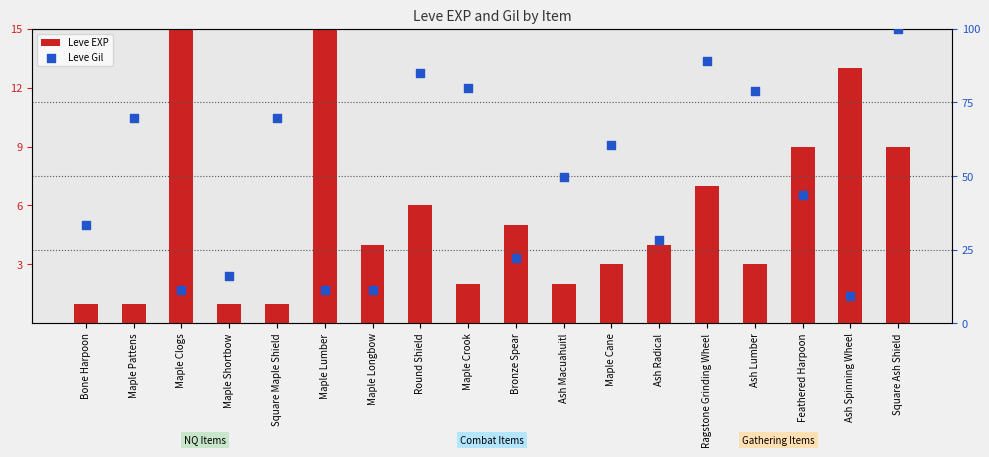

What are all the series names shown in the legend?

Leve EXP, Leve Gil